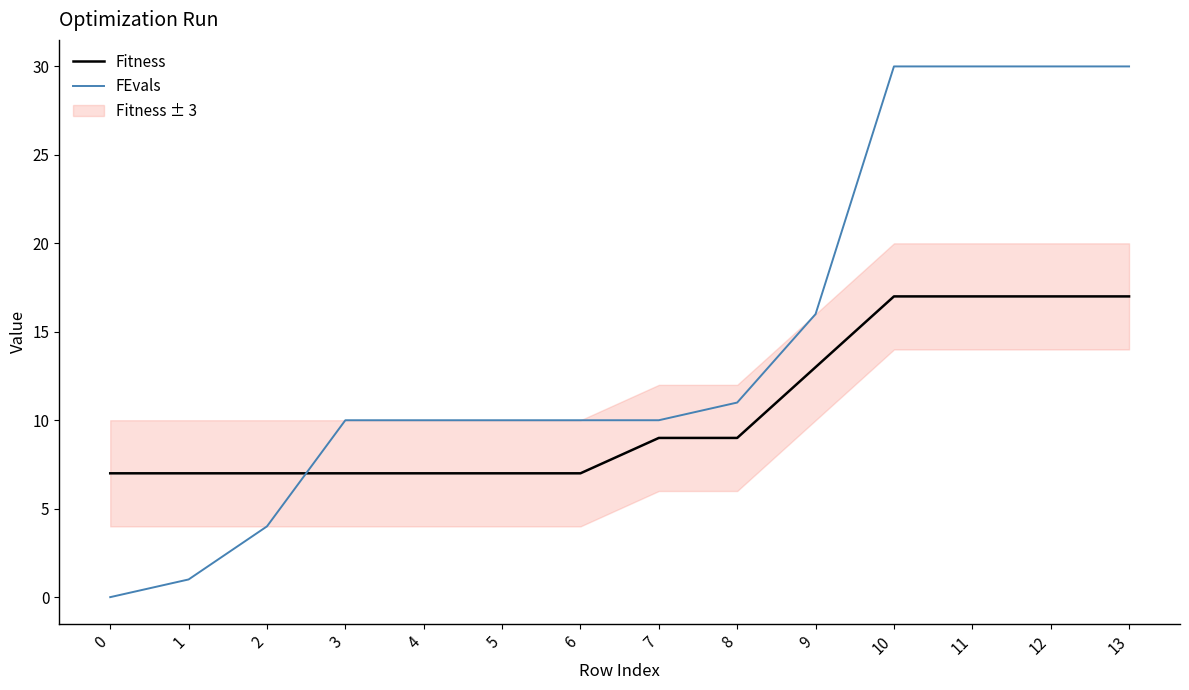

Reading left to right, what are all the values shown in this chart?

Fitness: 7	7	7	7	7	7	7	9	9	13	17	17	17	17
FEvals: 0	1	4	10	10	10	10	10	11	16	30	30	30	30